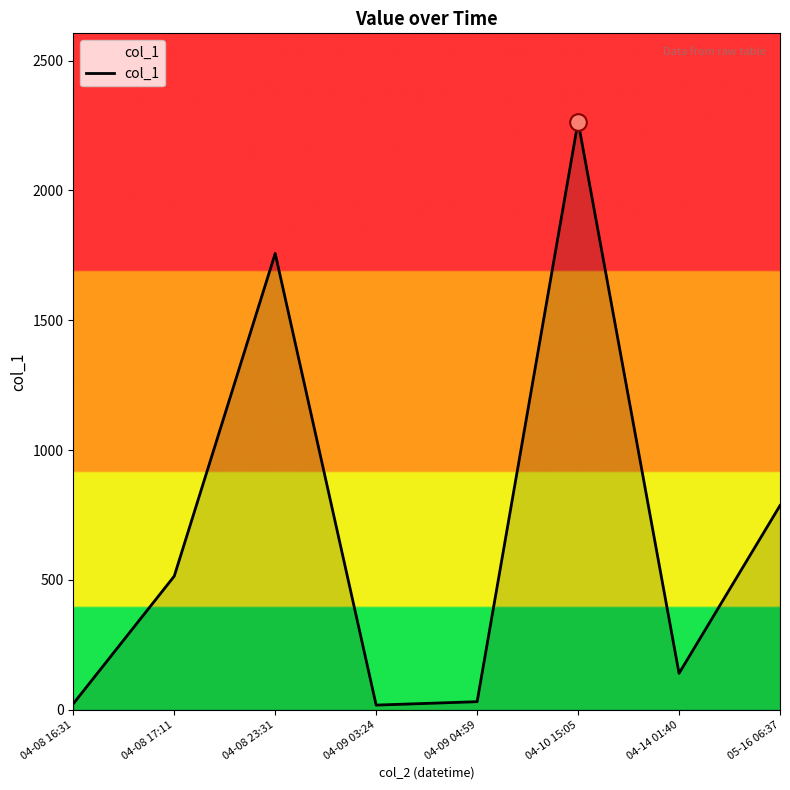

What position from the right is 04-09 03:24?

5